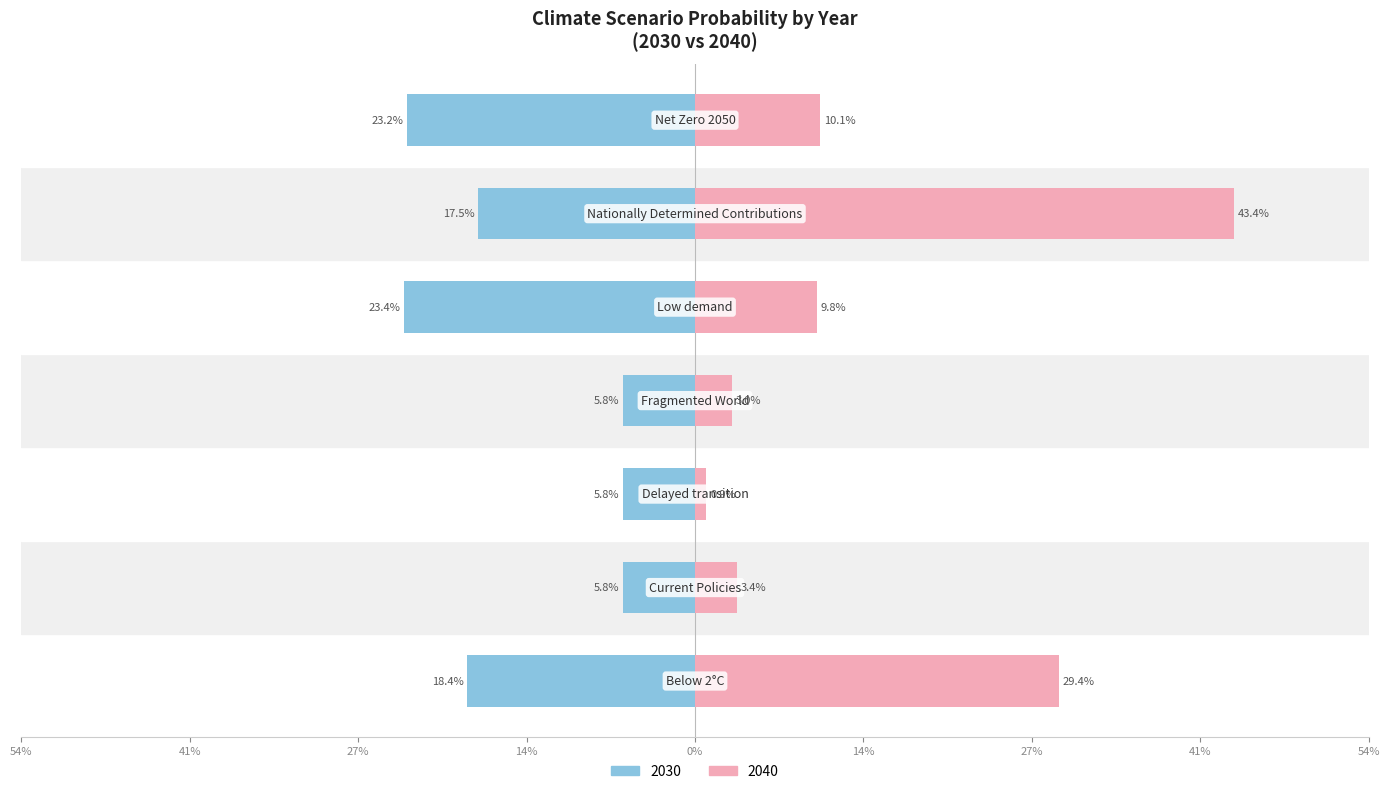

Is it true that 2023 equals 0.0 at Current Policies?

False